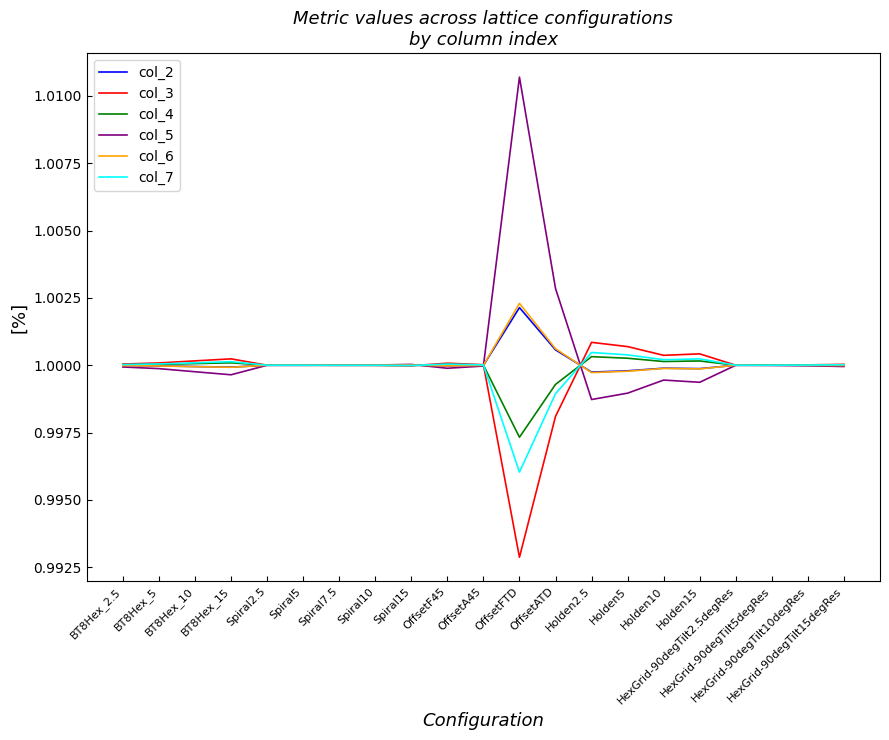

Count the number of data series in this chart.

6